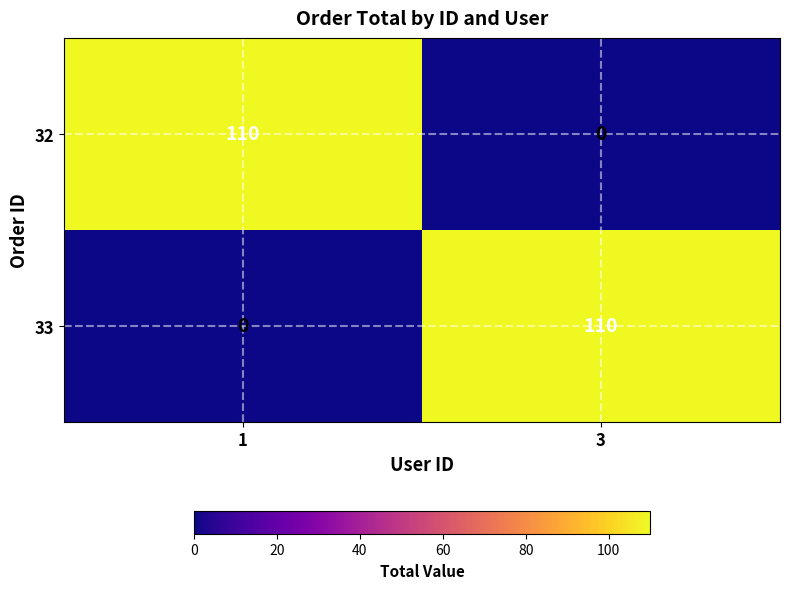

What is the spread (max minus min) of values at 3?

110